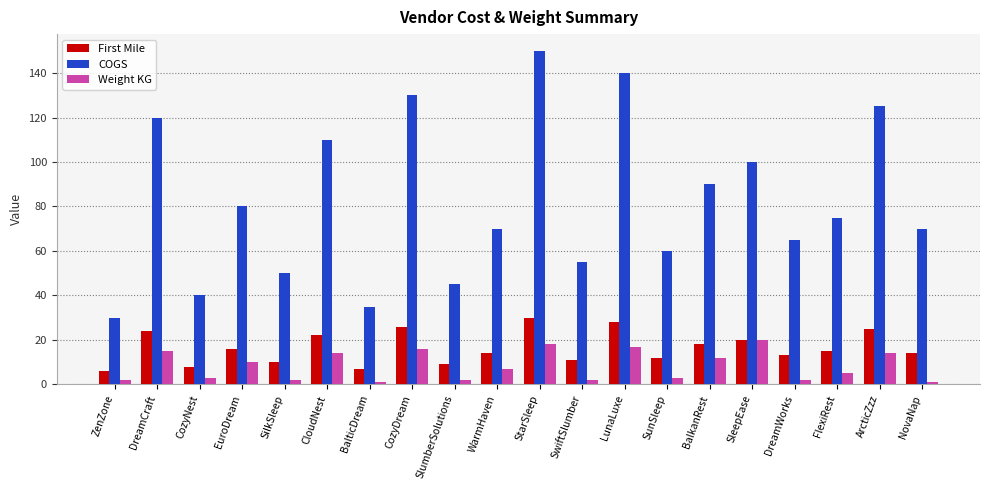

Reading left to right, transcribe all the data shown in this chart.

First Mile: ZenZone=6	DreamCraft=24	CozyNest=8	EuroDream=16	SilkSleep=10	CloudNest=22	BalticDream=7	CozyDream=26	SlumberSolutions=9	WarmHaven=14	StarSleep=30	SwiftSlumber=11	LunaLuxe=28	SunSleep=12	BalkanRest=18	SleepEase=20	DreamWorks=13	FlexiRest=15	ArcticZzz=25	NovaNap=14
COGS: ZenZone=30	DreamCraft=120	CozyNest=40	EuroDream=80	SilkSleep=50	CloudNest=110	BalticDream=35	CozyDream=130	SlumberSolutions=45	WarmHaven=70	StarSleep=150	SwiftSlumber=55	LunaLuxe=140	SunSleep=60	BalkanRest=90	SleepEase=100	DreamWorks=65	FlexiRest=75	ArcticZzz=125	NovaNap=70
Weight KG: ZenZone=2	DreamCraft=15	CozyNest=3	EuroDream=10	SilkSleep=2	CloudNest=14	BalticDream=1	CozyDream=16	SlumberSolutions=2	WarmHaven=7	StarSleep=18	SwiftSlumber=2	LunaLuxe=17	SunSleep=3	BalkanRest=12	SleepEase=20	DreamWorks=2	FlexiRest=5	ArcticZzz=14	NovaNap=1